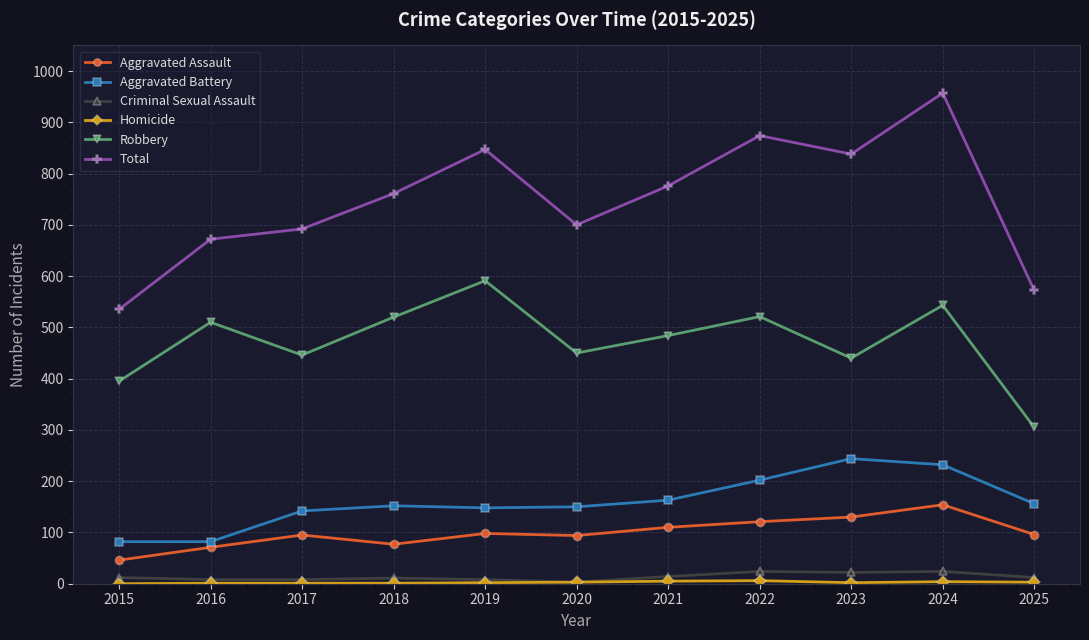

Does the chart display data point markers on the line(s)?

Yes